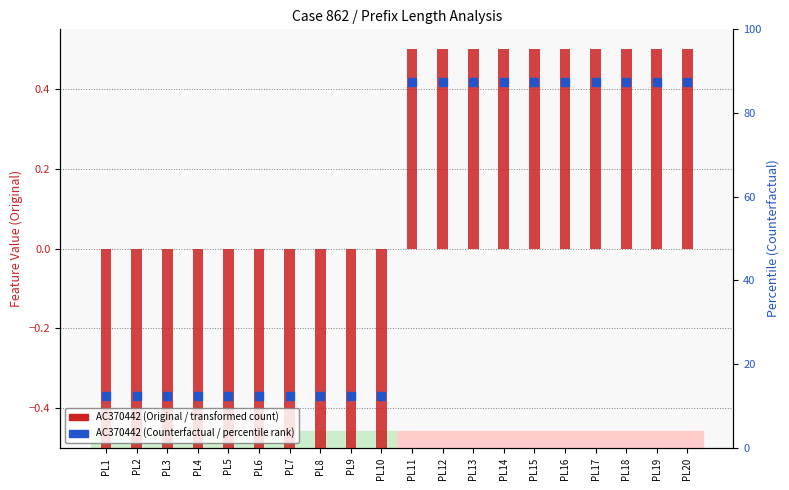

Which series contains the lowest Y value?

AC370442 (Original)